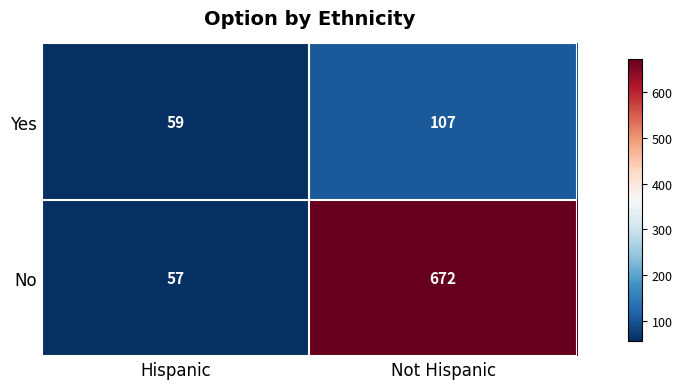

Which series has the widest spread of values?

No